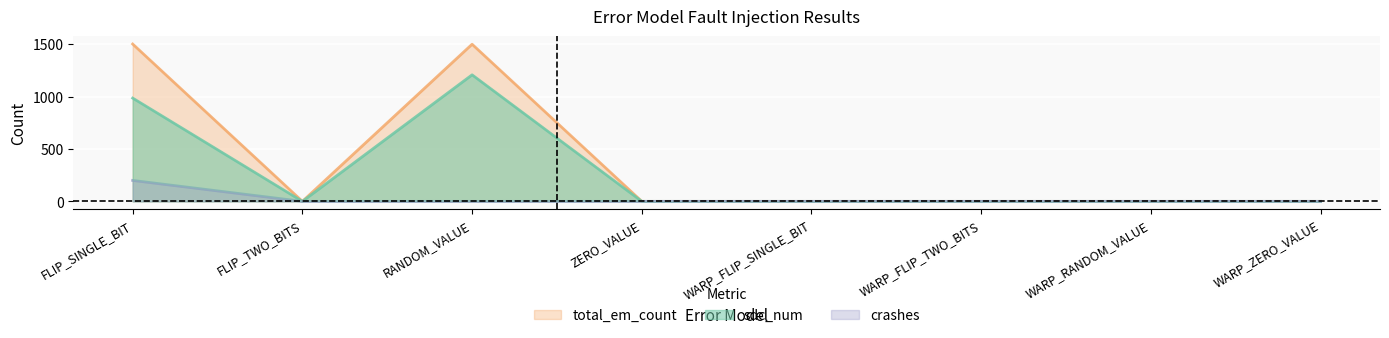

Reading right to left, what are all the values shown in this chart?

sdc_num: WARP_ZERO_VALUE=0	WARP_RANDOM_VALUE=0	WARP_FLIP_TWO_BITS=0	WARP_FLIP_SINGLE_BIT=0	ZERO_VALUE=0	RANDOM_VALUE=1208	FLIP_TWO_BITS=0	FLIP_SINGLE_BIT=986
total_em_count: WARP_ZERO_VALUE=0	WARP_RANDOM_VALUE=0	WARP_FLIP_TWO_BITS=0	WARP_FLIP_SINGLE_BIT=0	ZERO_VALUE=0	RANDOM_VALUE=1500	FLIP_TWO_BITS=0	FLIP_SINGLE_BIT=1502
crashes: WARP_ZERO_VALUE=0	WARP_RANDOM_VALUE=0	WARP_FLIP_TWO_BITS=0	WARP_FLIP_SINGLE_BIT=0	ZERO_VALUE=0	RANDOM_VALUE=0	FLIP_TWO_BITS=0	FLIP_SINGLE_BIT=200